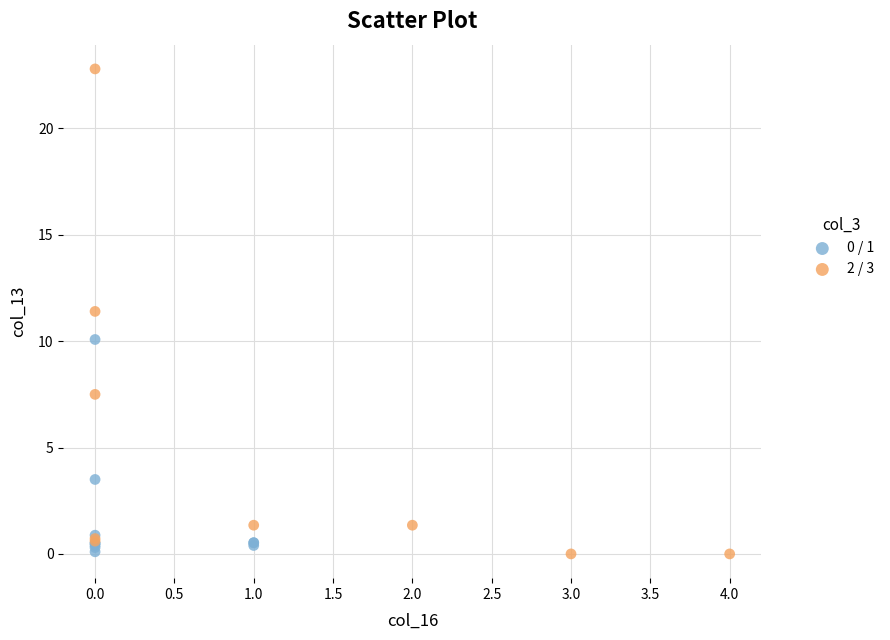

Which series has the widest spread of Y values?

2 / 3